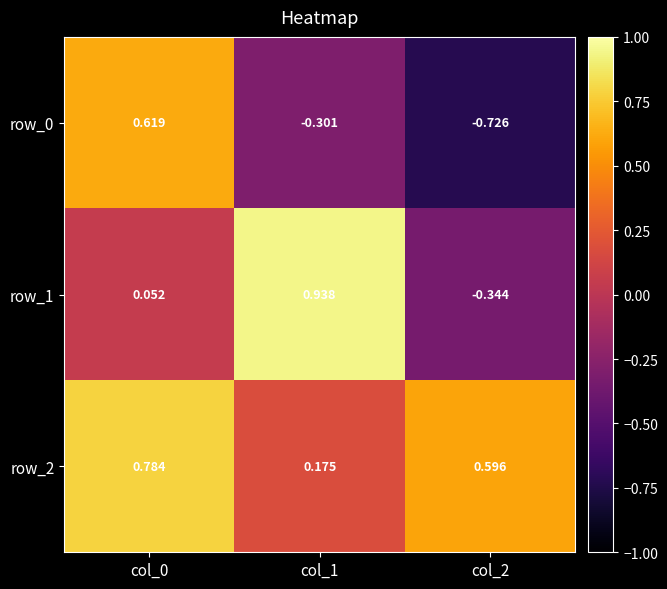

Is the value of row_0 at col_0 greater than the value of row_2 at col_1?

Yes